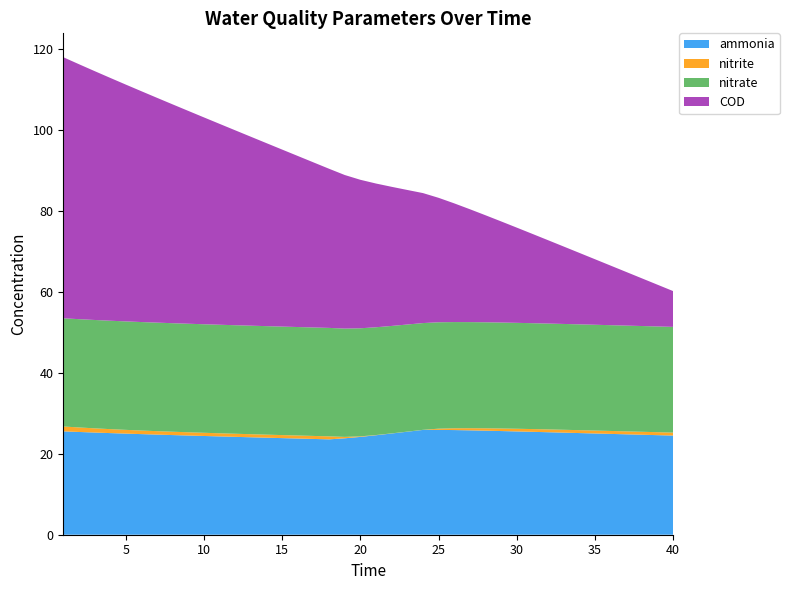

Reading right to left, what are all the values shown in this chart?

ammonia: 24.5	24.6	24.7	24.8	24.9	25.0	25.1	25.2	25.3	25.4	25.5	25.6	25.7	25.8	25.8	25.9	25.9	25.4	25.0	24.6	24.1	23.8	23.5	23.6	23.7	23.8	23.9	24.1	24.2	24.3	24.4	24.5	24.6	24.7	24.8	25.0	25.1	25.2	25.4	25.5
nitrite: 0.7	0.7	0.7	0.7	0.7	0.7	0.7	0.7	0.7	0.7	0.7	0.6	0.6	0.5	0.4	0.3	0.0	0.0	0.0	0.1	0.1	0.3	0.7	0.7	0.7	0.7	0.8	0.8	0.8	0.8	0.8	0.8	0.8	0.8	0.9	0.9	1.0	1.0	1.1	1.2
nitrate: 26.1	26.1	26.1	26.1	26.1	26.1	26.1	26.1	26.1	26.1	26.1	26.2	26.2	26.2	26.2	26.3	26.4	26.4	26.5	26.6	26.7	26.7	26.8	26.8	26.8	26.8	26.8	26.8	26.8	26.8	26.8	26.8	26.8	26.8	26.8	26.8	26.8	26.7	26.7	26.7
COD: 8.8	10.3	11.8	13.2	14.7	16.2	17.6	19.1	20.6	22.0	23.5	25.0	26.4	27.9	29.3	30.7	32.1	33.2	34.3	35.5	36.6	37.9	39.3	40.7	42.2	43.7	45.2	46.6	48.1	49.6	51.0	52.5	54.0	55.5	57.0	58.5	59.9	61.4	62.9	64.4